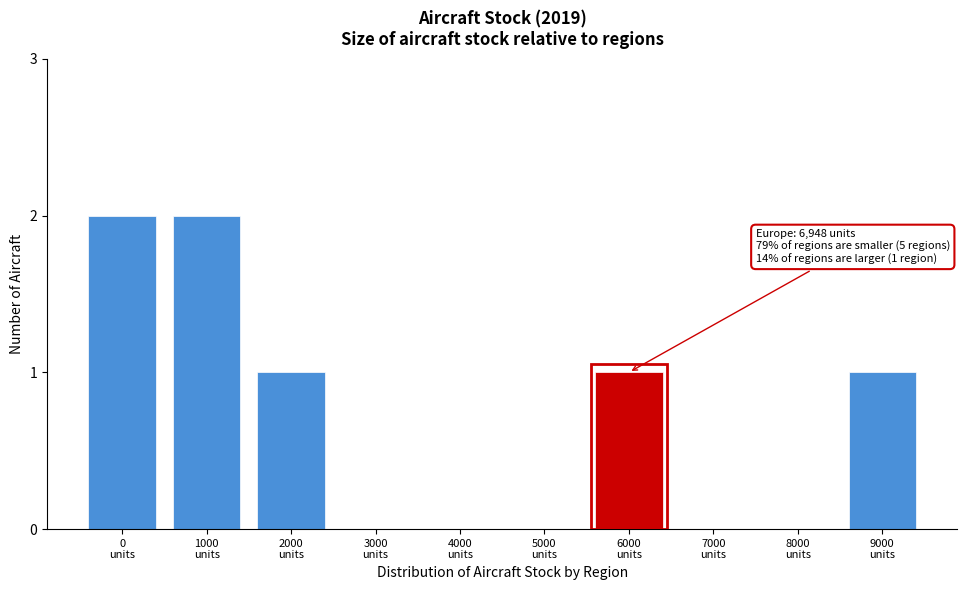

What is the sum of all values?

7